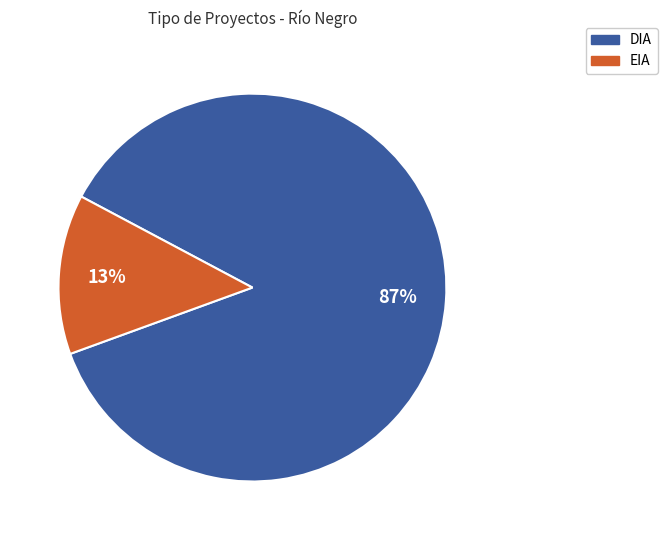

How many segments does this pie chart have?

2